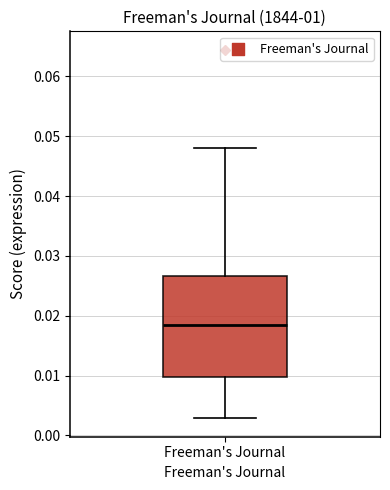

Where does the median line of the box for Freeman's Journal sit on the y-axis? The values are not printed on the chart, so give them approximately, as read against the axis.

0.018